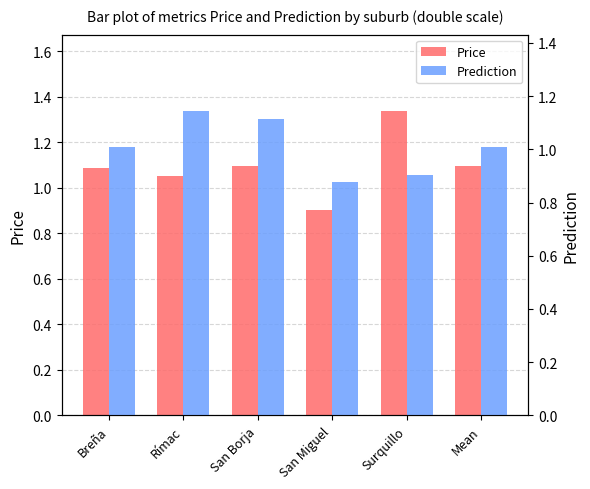

Rank the series by their average value, from lowest to highest.

Prediction, Price